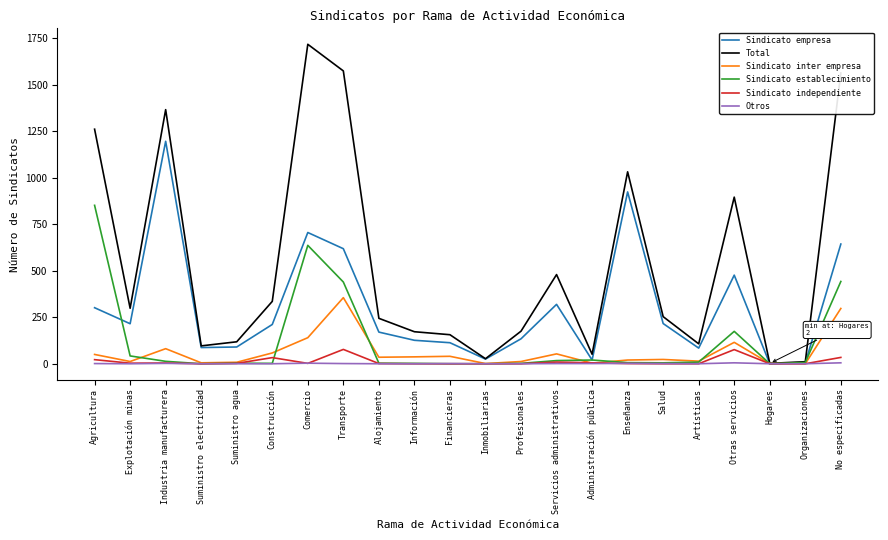

What are all the series names shown in the legend?

Sindicato empresa, Total, Sindicato inter empresa, Sindicato establecimiento, Sindicato independiente, Otros